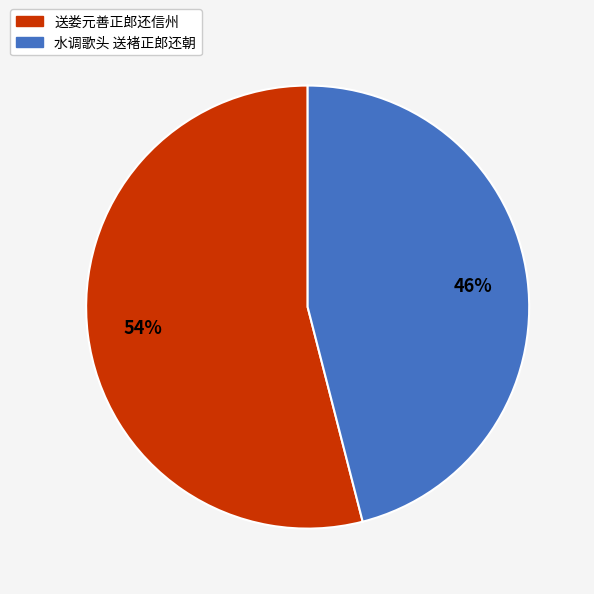

What is the ratio of the value at 水调歌头 送褚正郎还朝 to the value at 送娄元善正郎还信州?

0.9